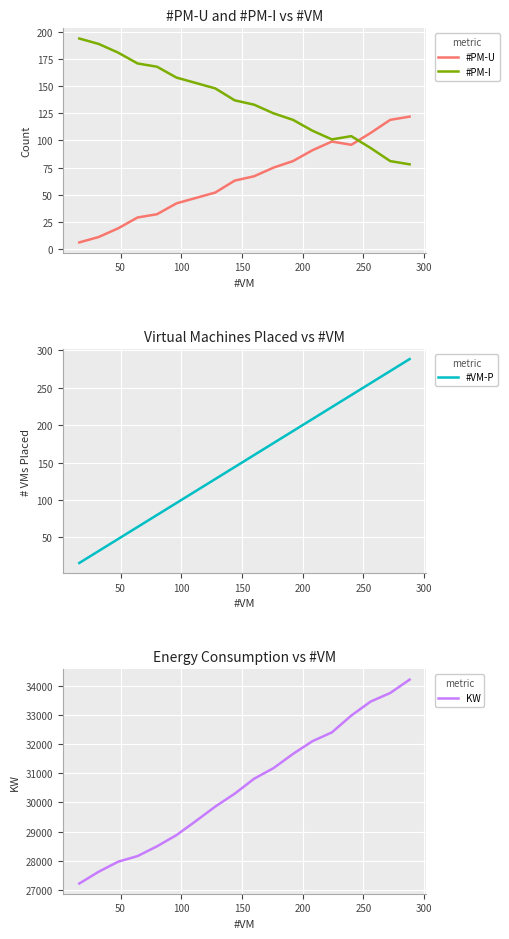

List the series in order of their peak value, lowest first.

#PM-U, #PM-I, #VM-P, KW